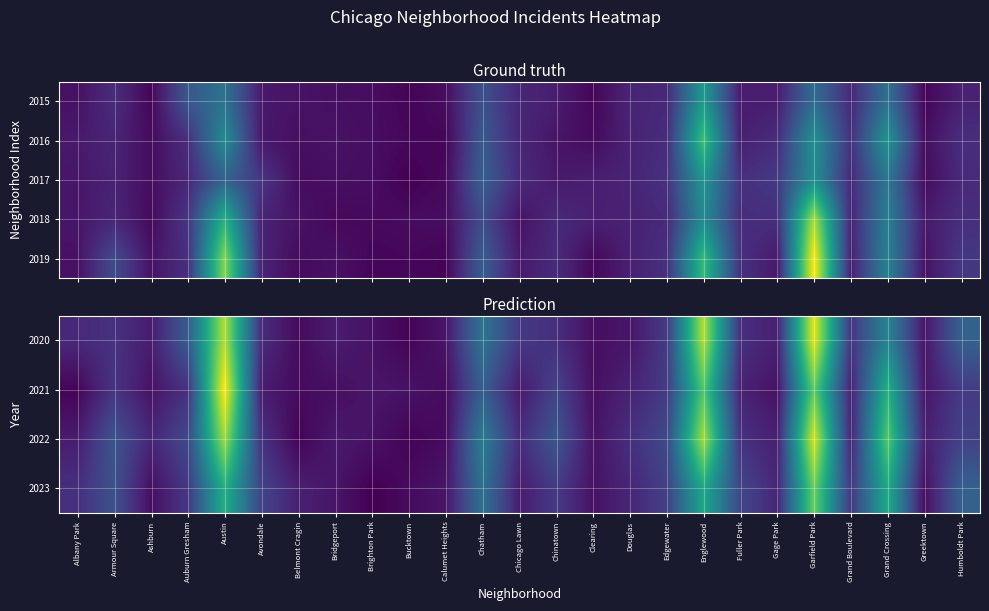

Reading left to right, transcribe all the data shown in this chart.

2020: 12	15	8	30	92	13	3	8	5	1	6	40	17	14	4	6	18	92	14	9	100	16	47	6	32
2021: 1	16	5	15	104	8	3	4	6	5	3	31	7	21	4	10	18	76	10	5	79	10	66	6	18
2022: 8	27	11	23	89	15	1	7	5	1	3	44	13	28	5	14	23	90	15	9	98	11	77	9	20
2023: 14	26	4	17	65	21	9	6	0	3	6	39	8	18	5	11	20	62	22	11	81	17	63	4	32
2019: 10	47	11	29	167	21	7	10	4	5	3	60	15	26	5	19	29	138	29	15	204	19	91	11	34